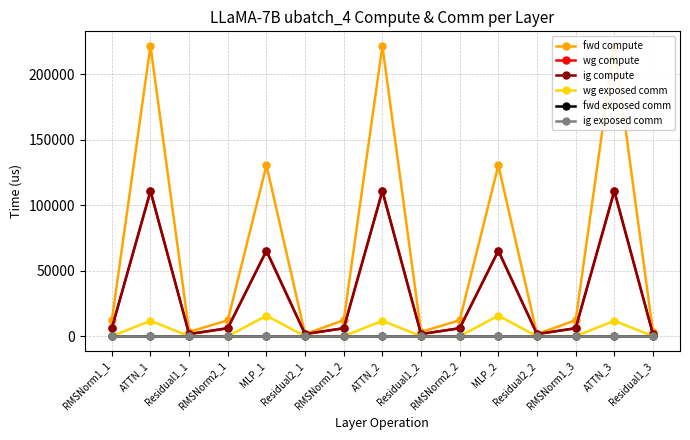

Which category has the lowest value across all series?

RMSNorm1_1